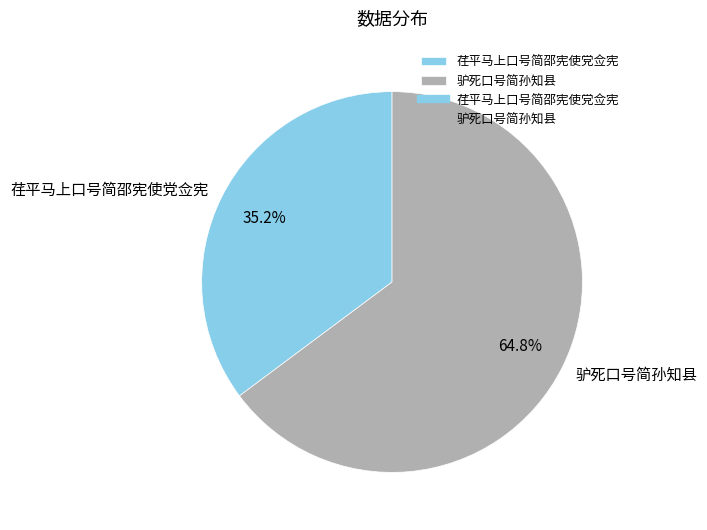

Approximately how many times larger is the value at 荏平马上口号简邵宪使党佥宪 compared to 驴死口号简孙知县?

0.5